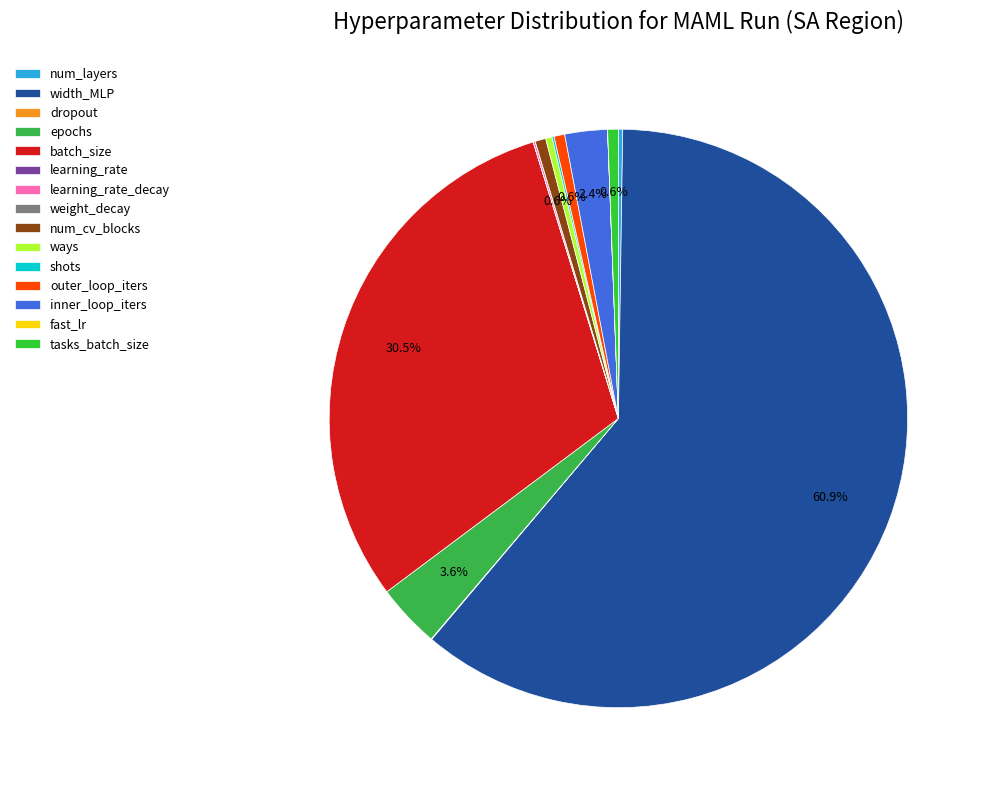

Is it true that num_layers is 0% of the pie?

True